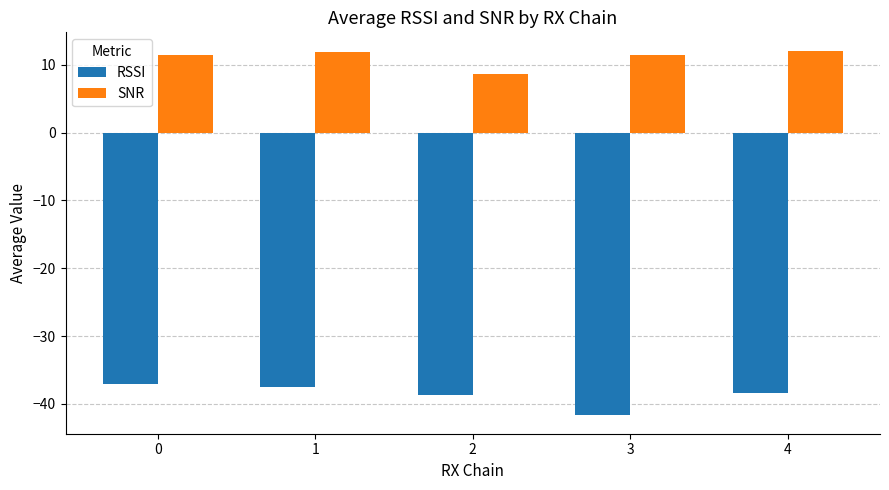

What is the difference between the maximum and minimum values in the RSSI series?

4.7